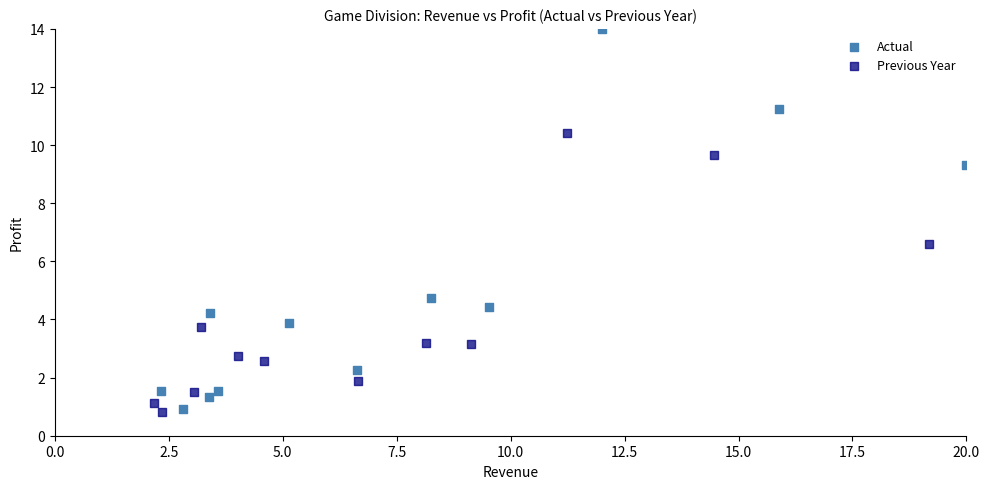

Which series has the widest spread of Y values?

Actual